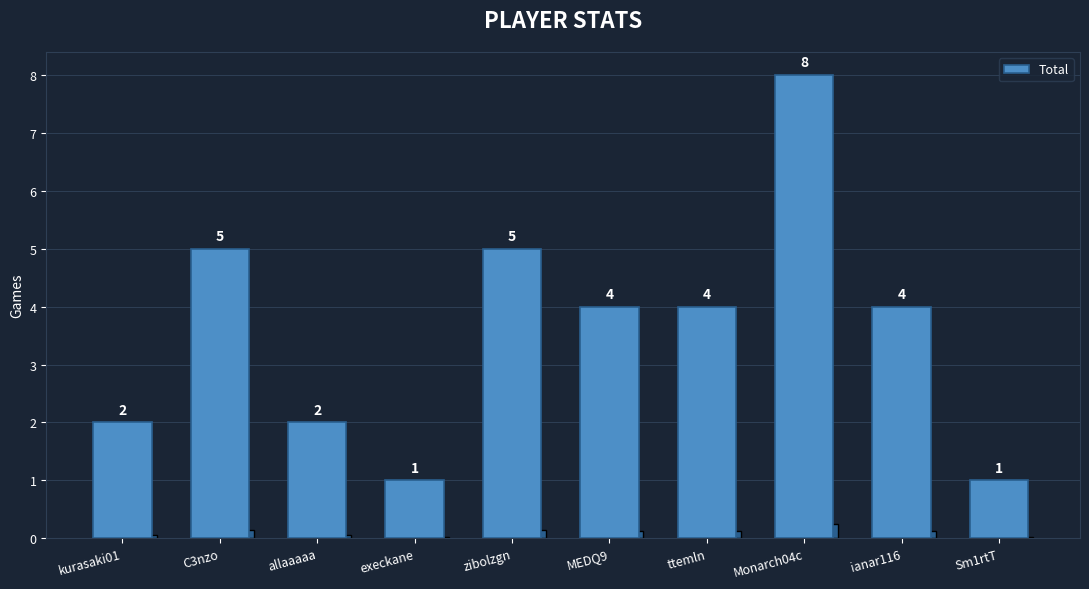

What is the sum of all values?

36